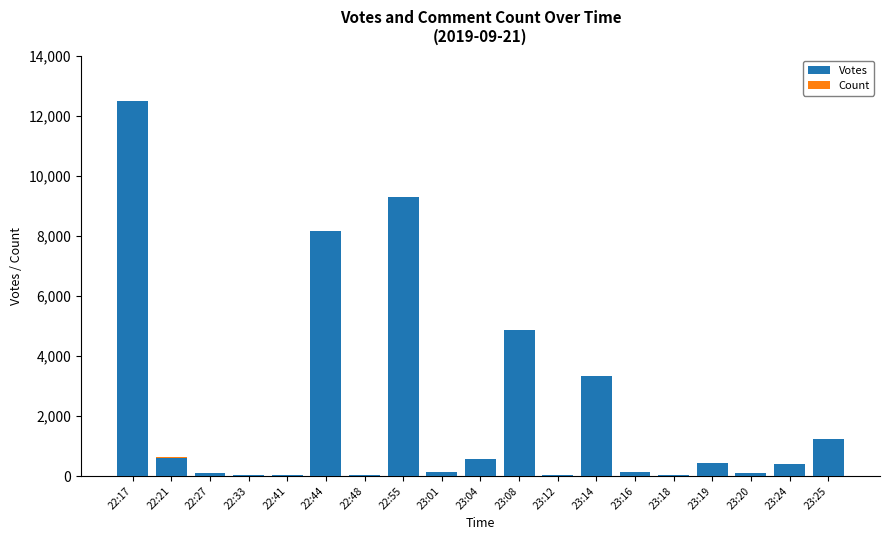

At which label is Votes closest to 6251?

23:08